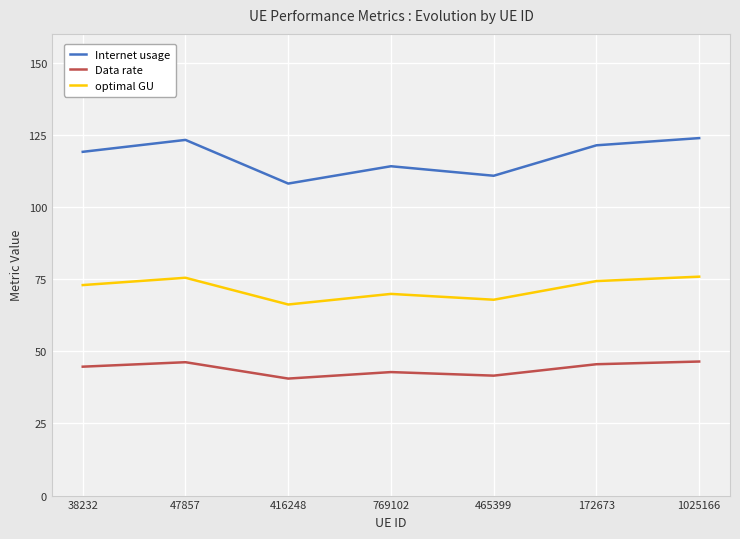

Between 38232 and 465399, which series saw the biggest shift?

Internet usage